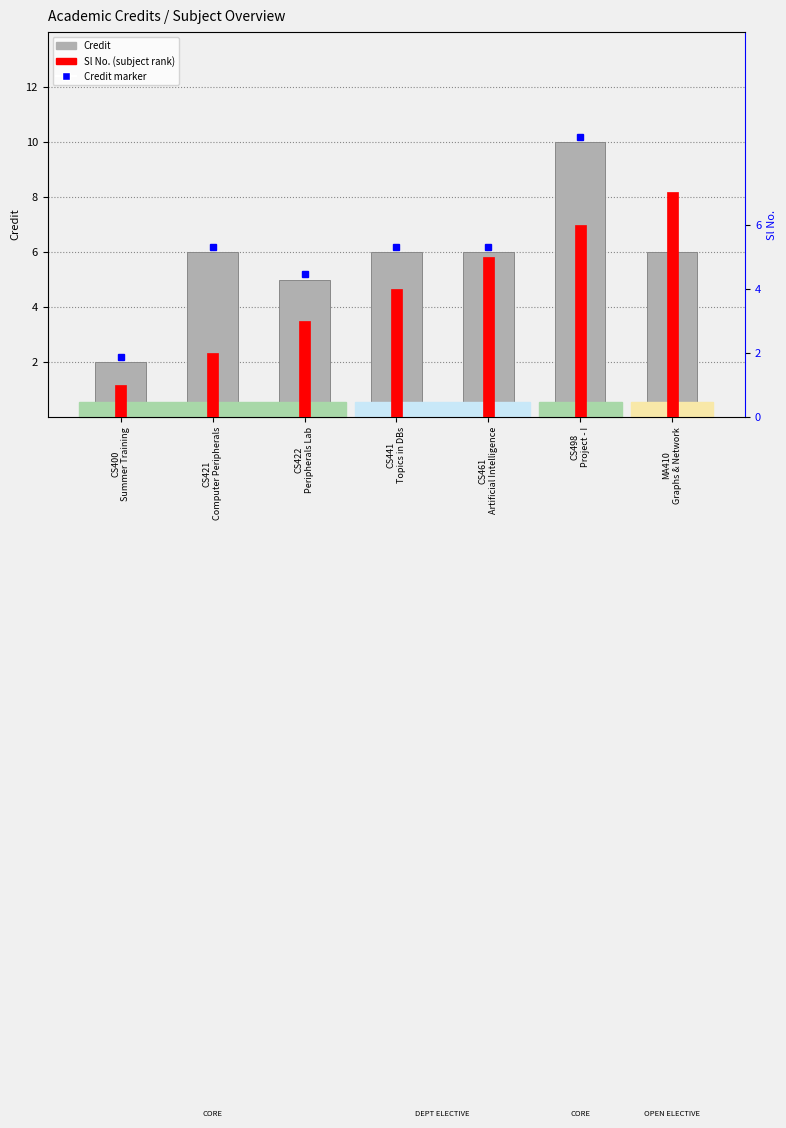

List the series in order of their peak value, lowest first.

Sl No. (rank), Credit